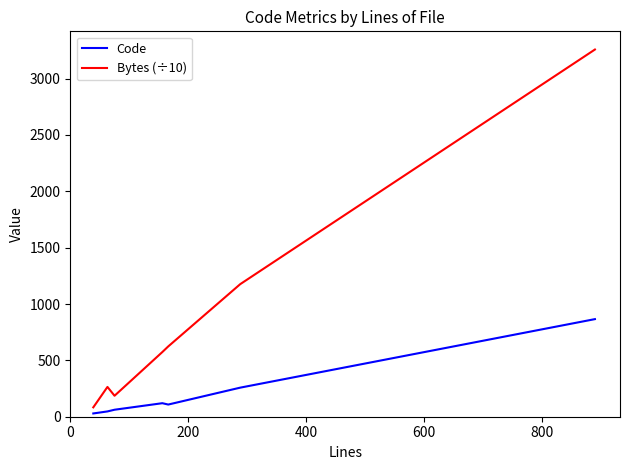

Which series has the largest total across all categories?

Bytes (÷10)